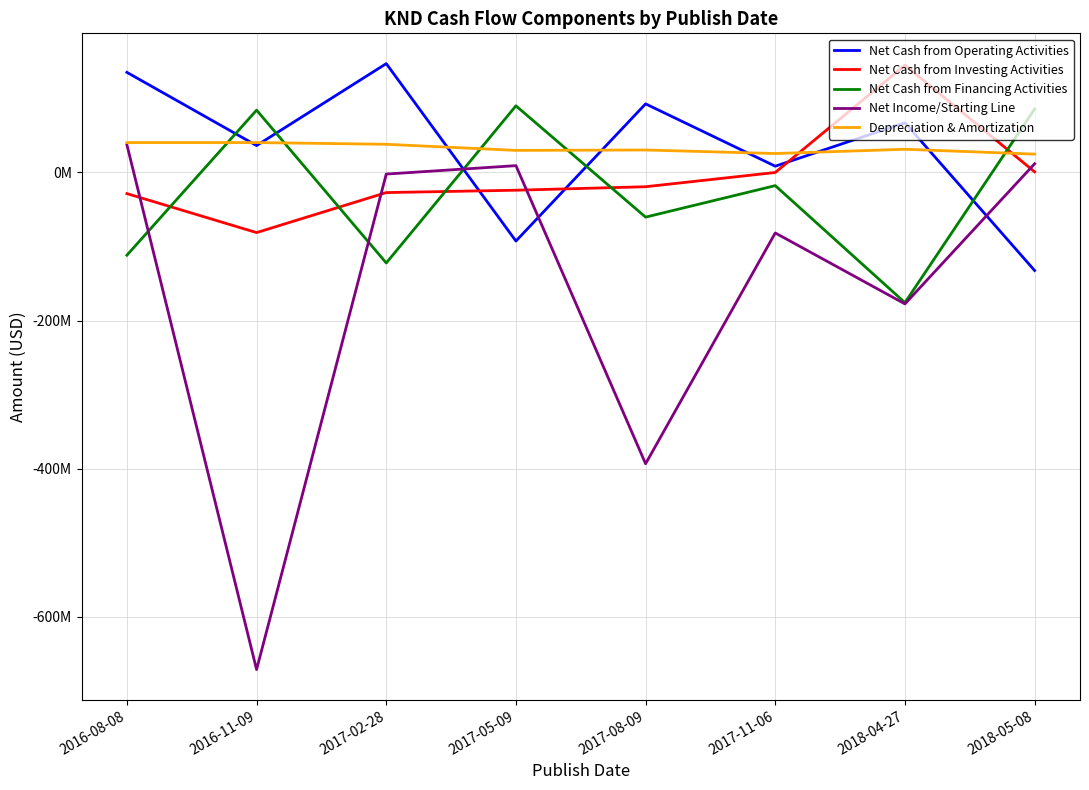

List the labels in order of Net Cash from Investing Activities value, largest first.

2018-04-27, 2018-05-08, 2017-11-06, 2017-08-09, 2017-05-09, 2017-02-28, 2016-08-08, 2016-11-09